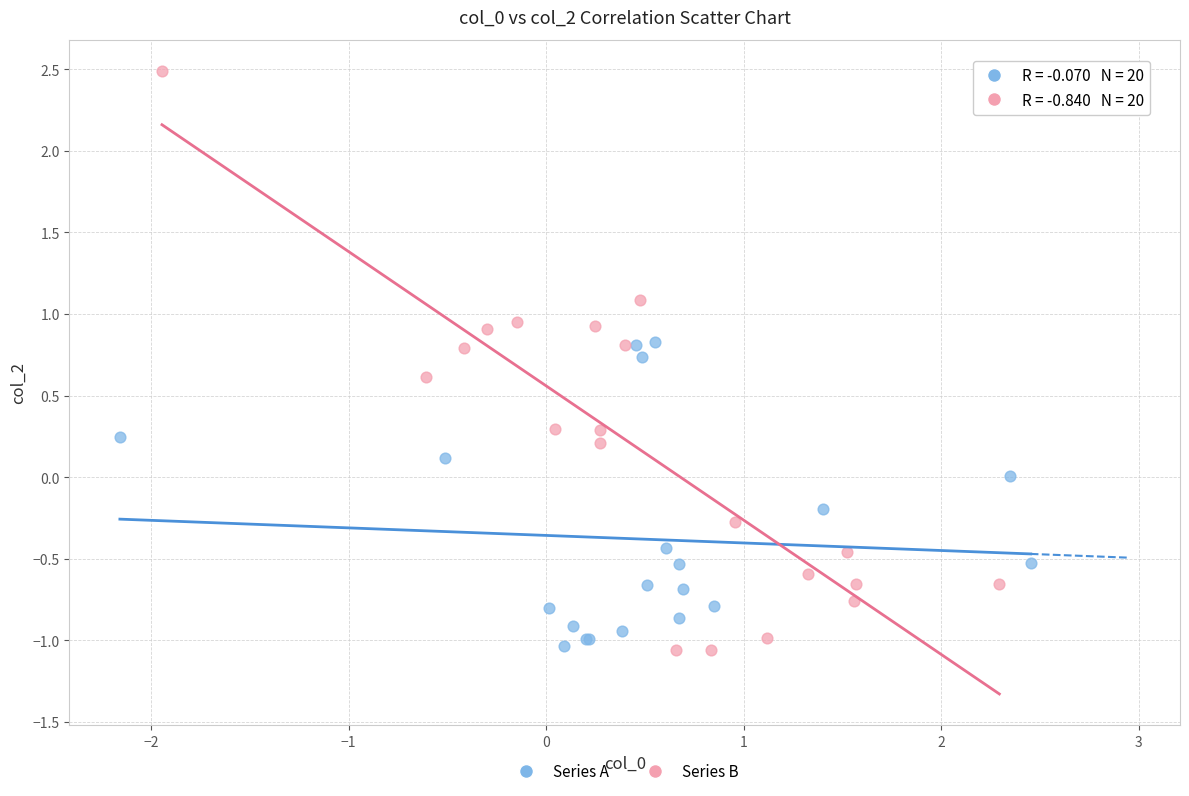

Which series has the largest Y range (max minus min)?

Series B